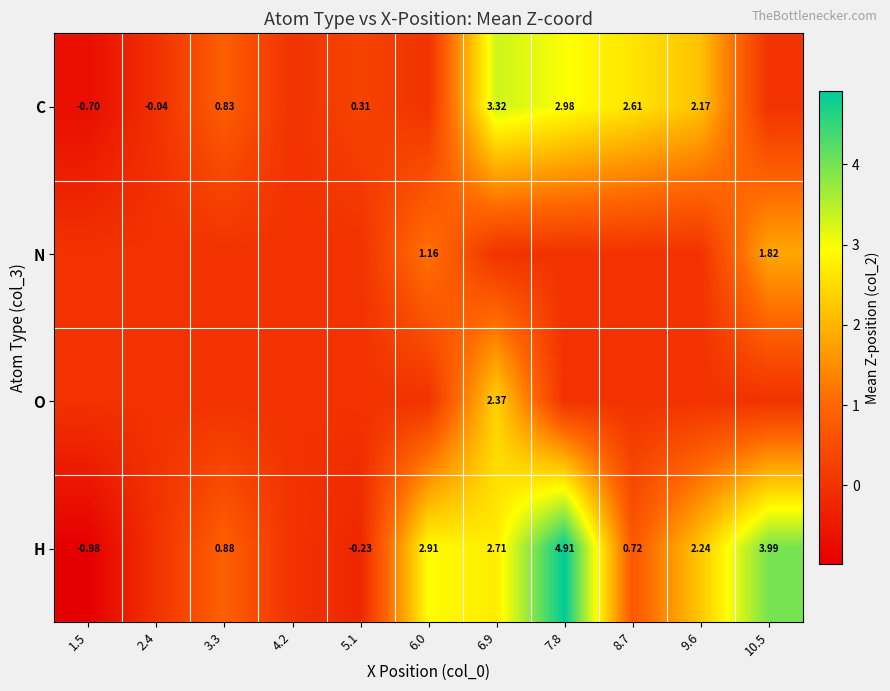

What is the total value across all series at 5.1?

0.1